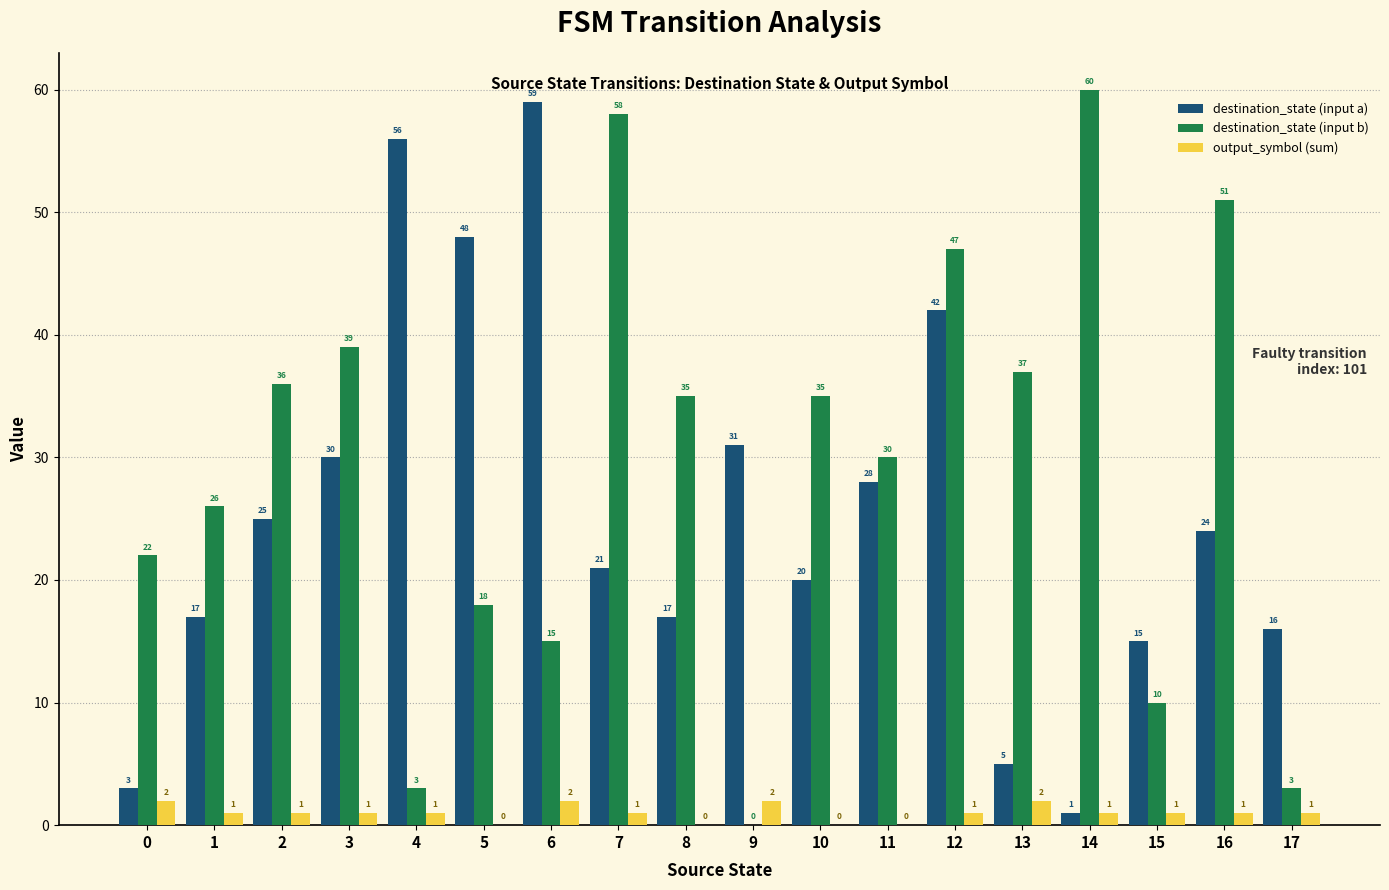

Where is destination_state (input b) nearest to the value 30?

11